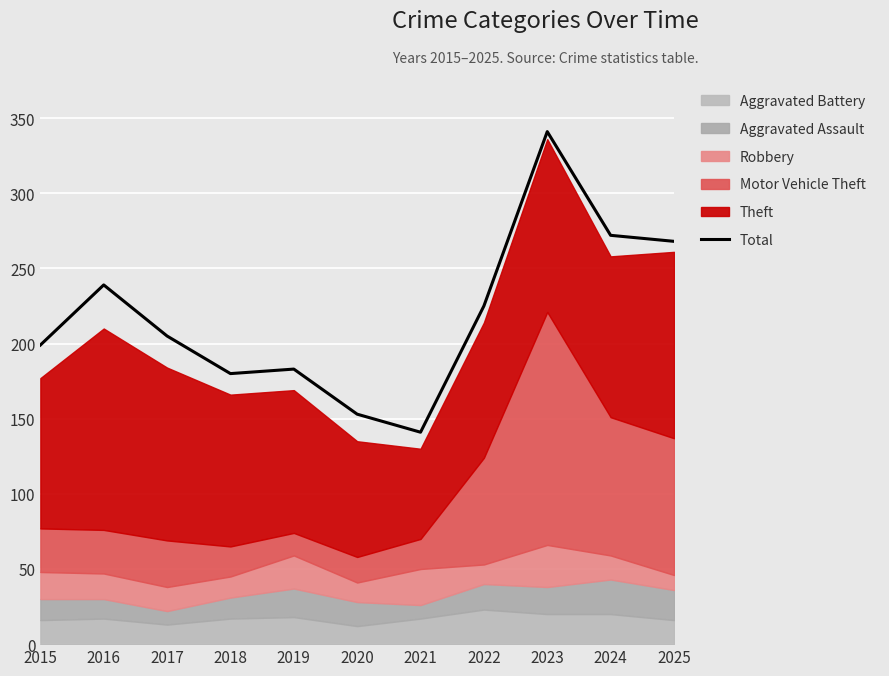

List the labels in order of value, smallest first.

2021, 2020, 2018, 2019, 2015, 2017, 2022, 2016, 2025, 2024, 2023